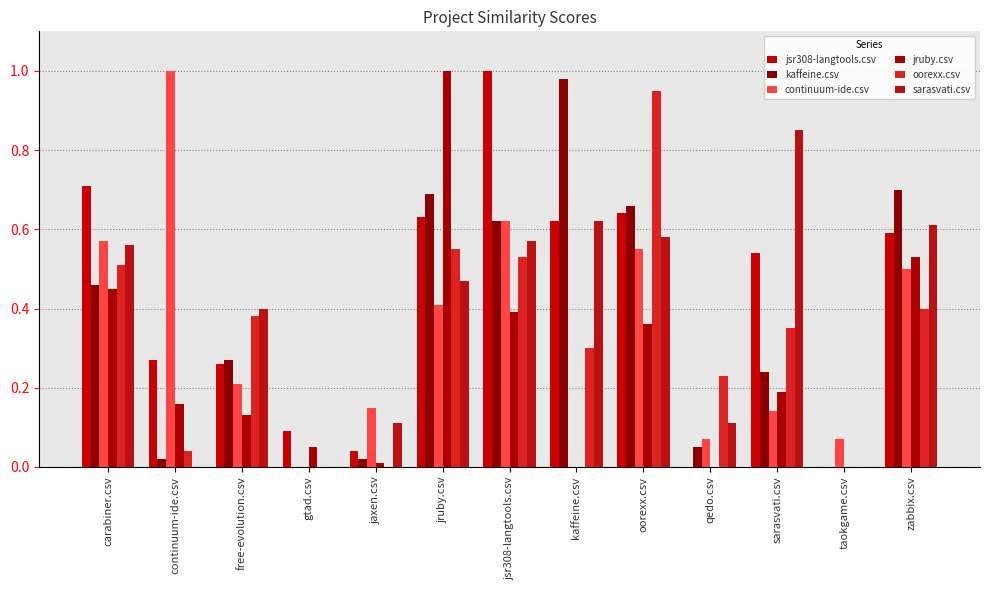

What is the sum of the jsr308-langtools.csv values at jsr308-langtools.csv and jruby.csv?

1.6